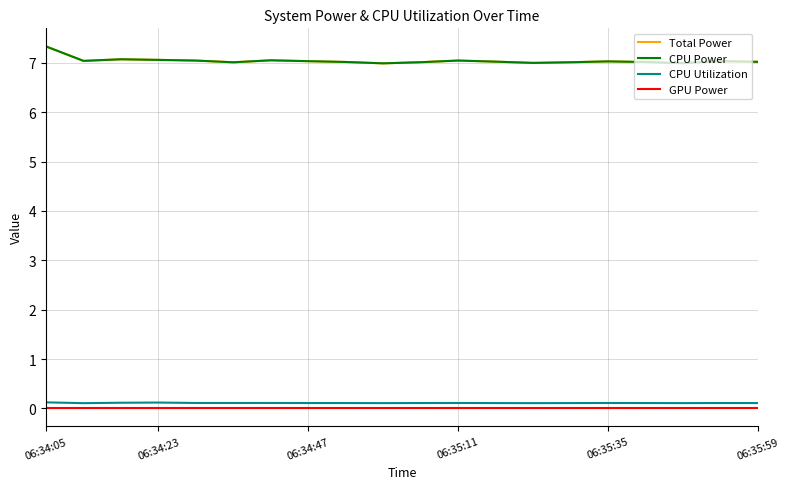

What is the highest value of the Total Power series?

7.3